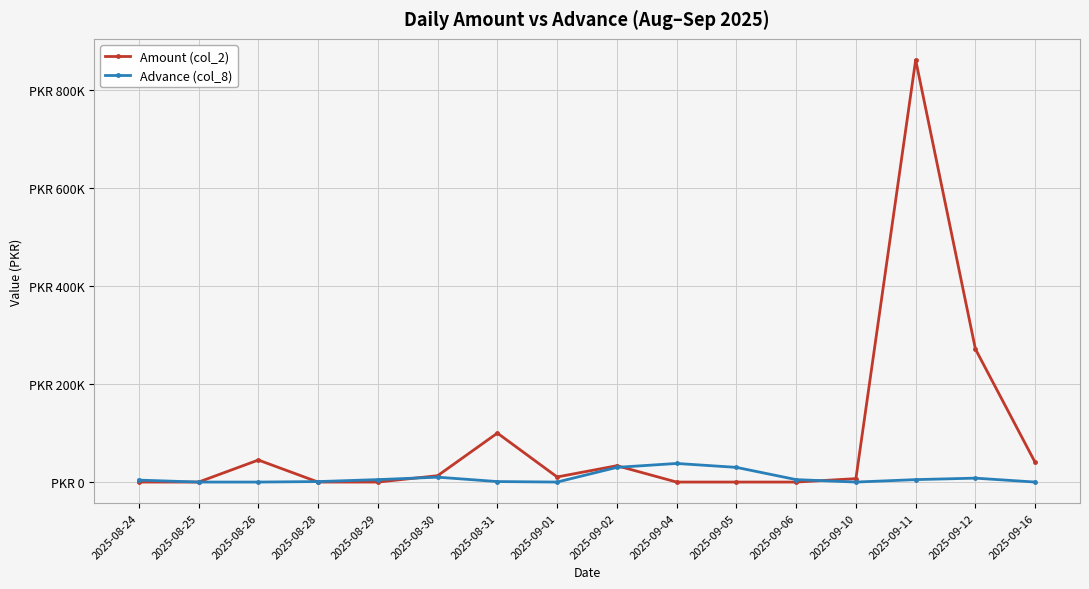

What is the label of the 16th point from the right?

2025-08-24